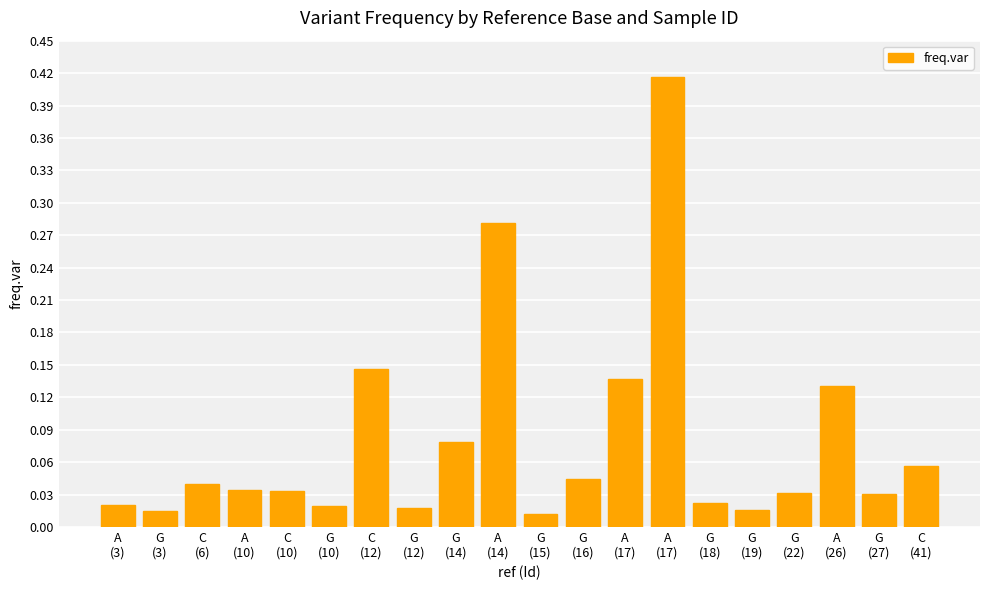

Reading left to right, list all the values displayed in this chart.

A
(3)=0.0	G
(3)=0.0	C
(6)=0.0	A
(10)=0.0	C
(10)=0.0	G
(10)=0.0	C
(12)=0.1	G
(12)=0.0	G
(14)=0.1	A
(14)=0.3	G
(15)=0.0	G
(16)=0.0	A
(17)=0.1	A
(17)=0.4	G
(18)=0.0	G
(19)=0.0	G
(22)=0.0	A
(26)=0.1	G
(27)=0.0	C
(41)=0.1